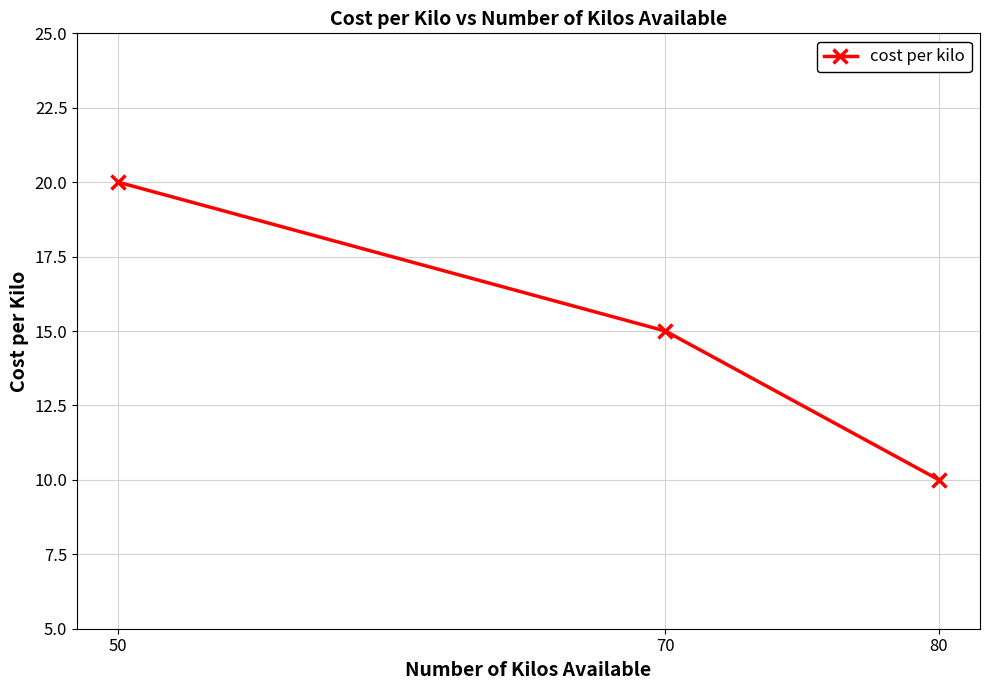

What is the change in value from 50 to 80?

-10